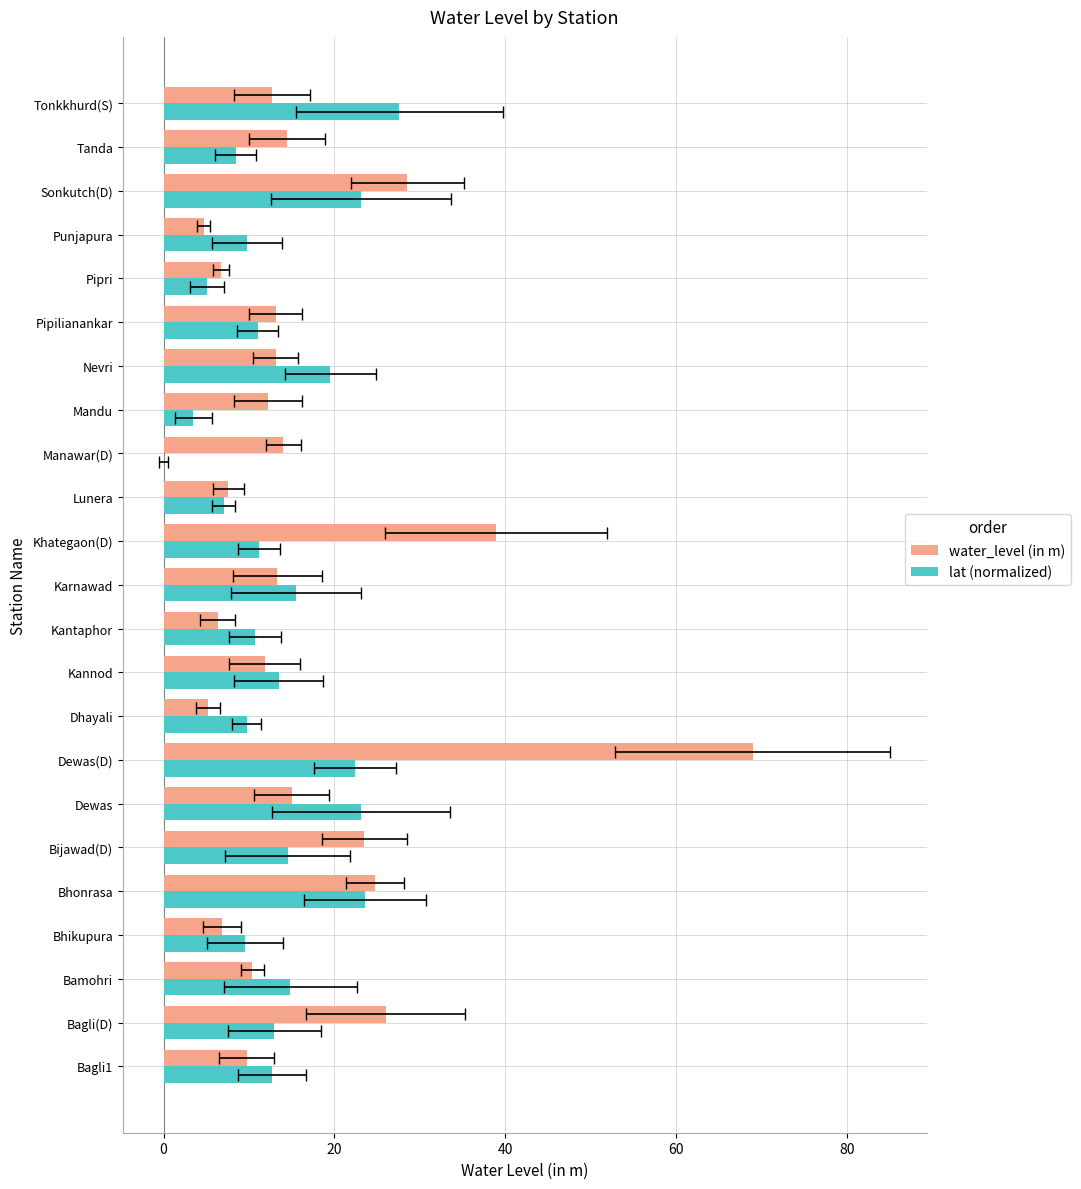

Is the value of water_level (in m) at Tanda greater than the value of lat (normalized) at Pipri?

Yes